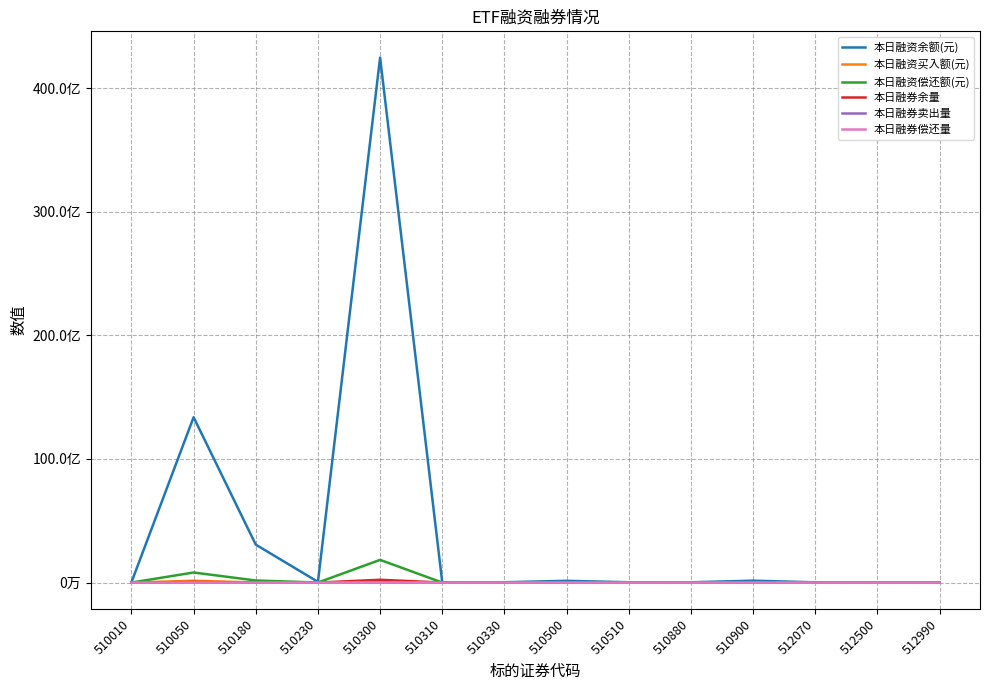

What is the minimum value for 本日融资买入额(元)?

239043